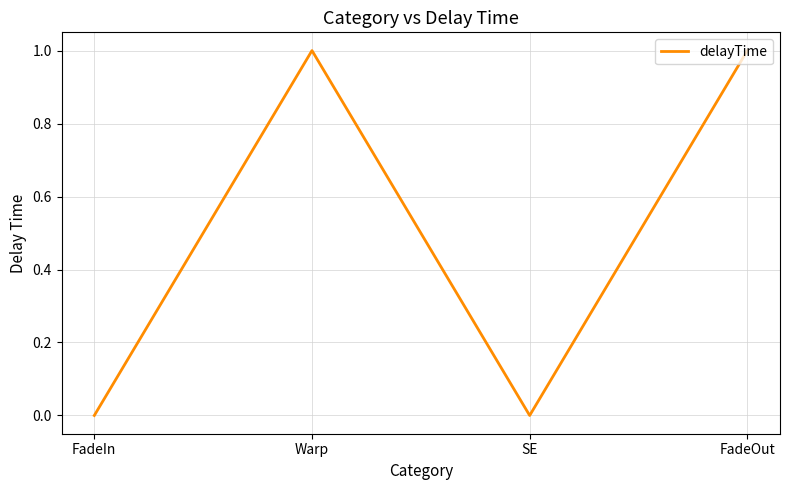

At which category does the data reach its first local peak?

Warp